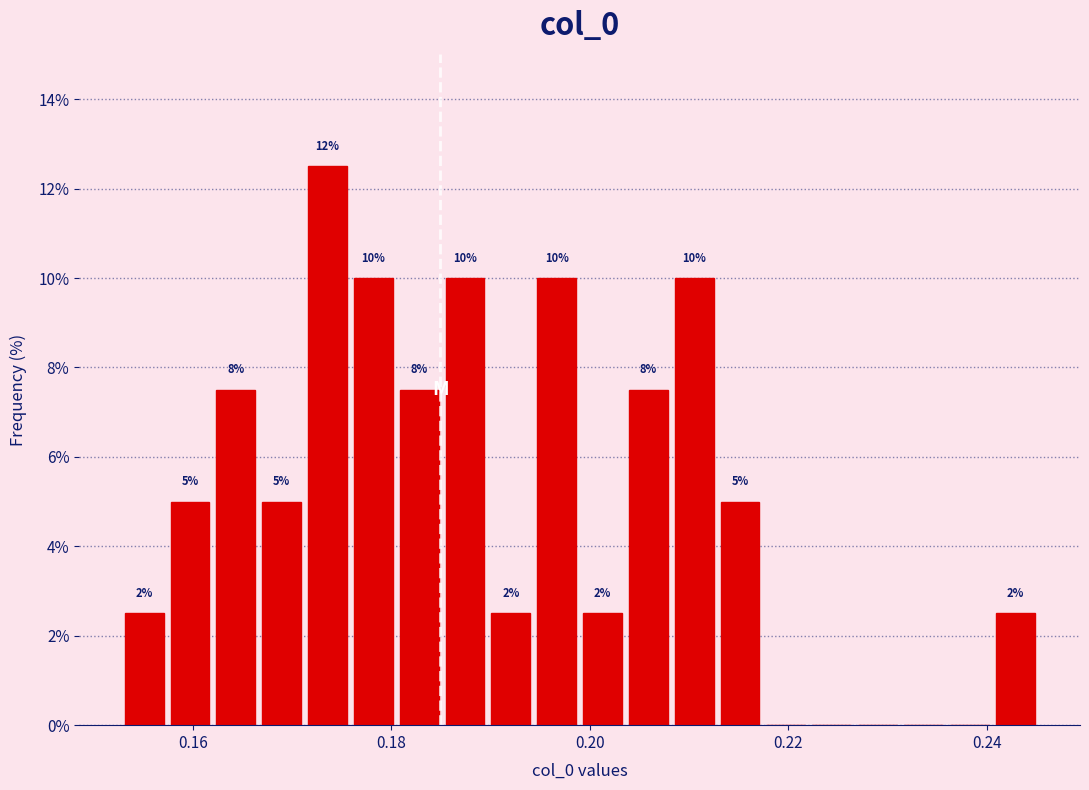

Around what value on the x-axis is the tallest bar? Give the approximate position of its centre, as read against the axis.

0.174